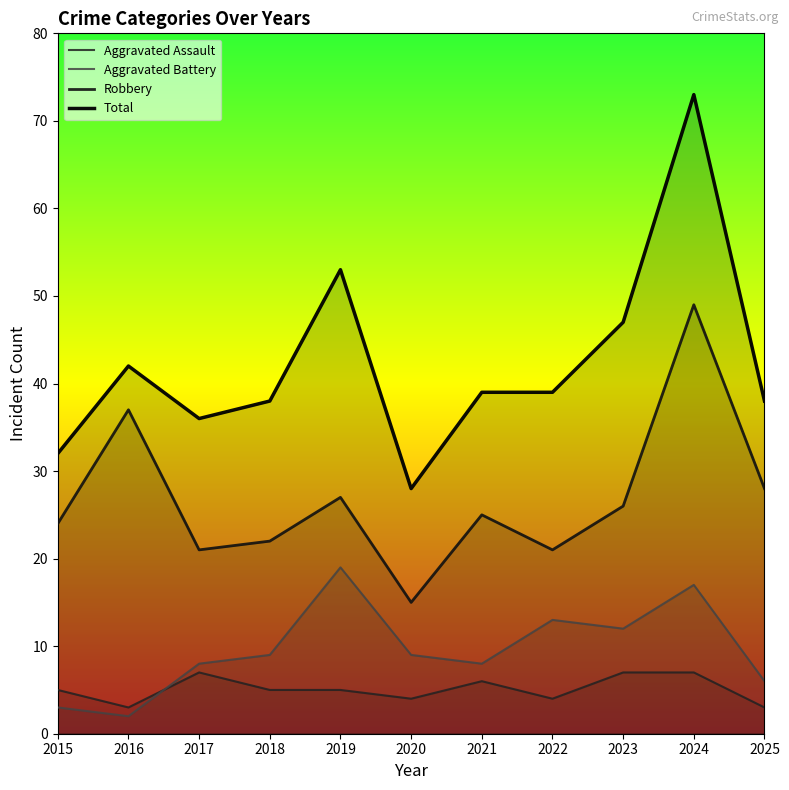

At which category does Aggravated Assault reach its first local peak?

2017